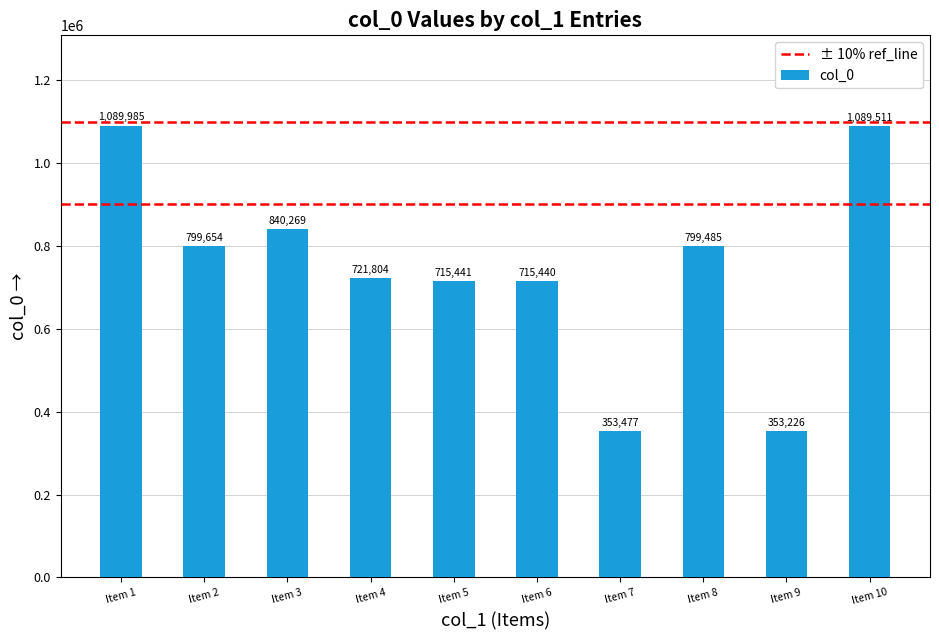

Is it true that the value at Item 8 is 799485?

True